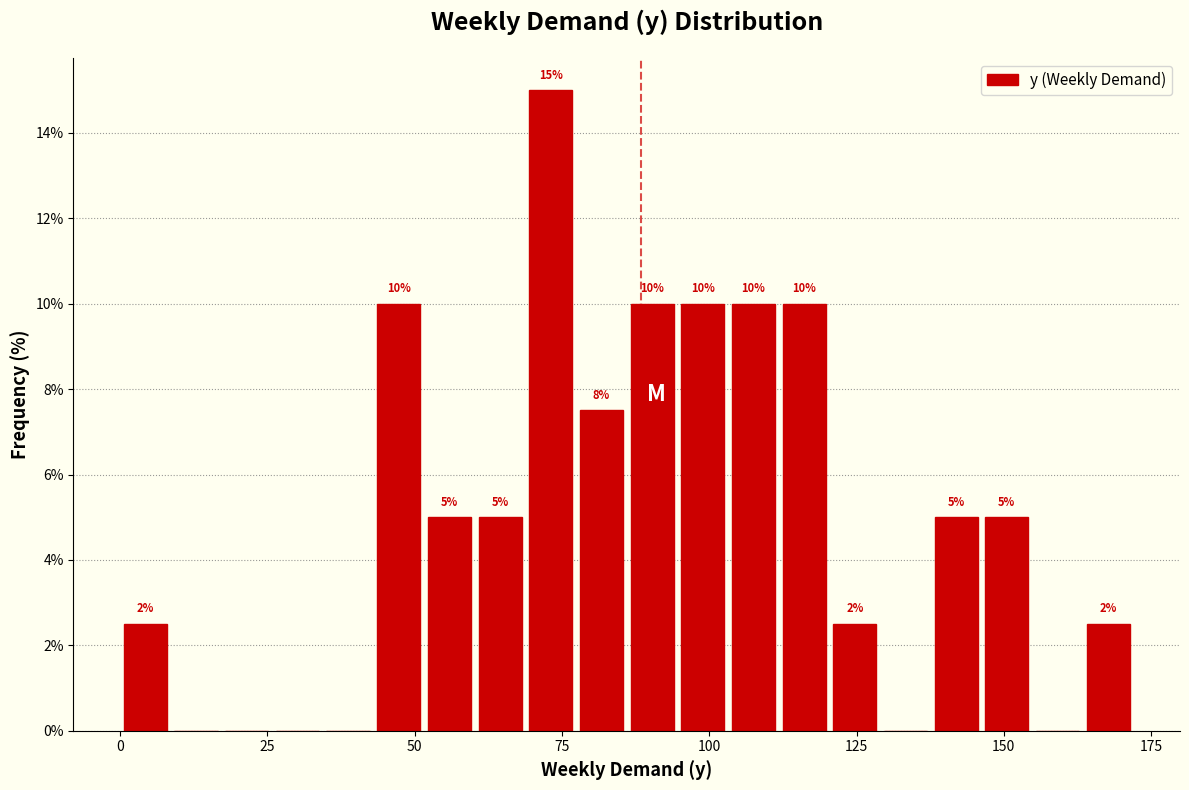

Around what value on the x-axis is the tallest bar? Give the approximate position of its centre, as read against the axis.

75